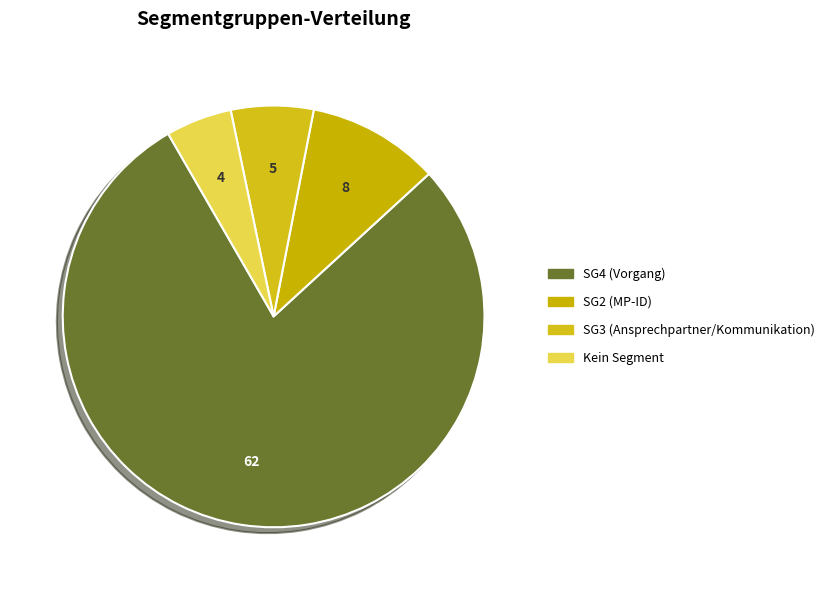

How many segments does this pie chart have?

4